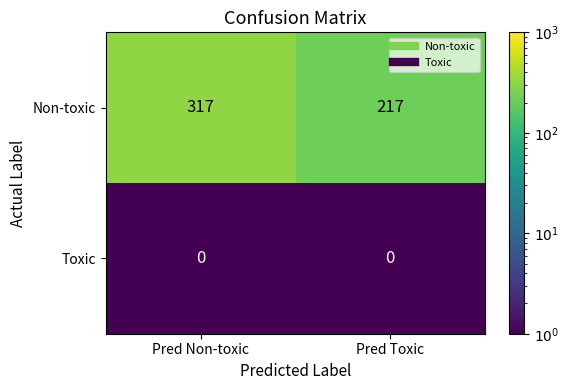

What is the sum of all Non-toxic values?

534